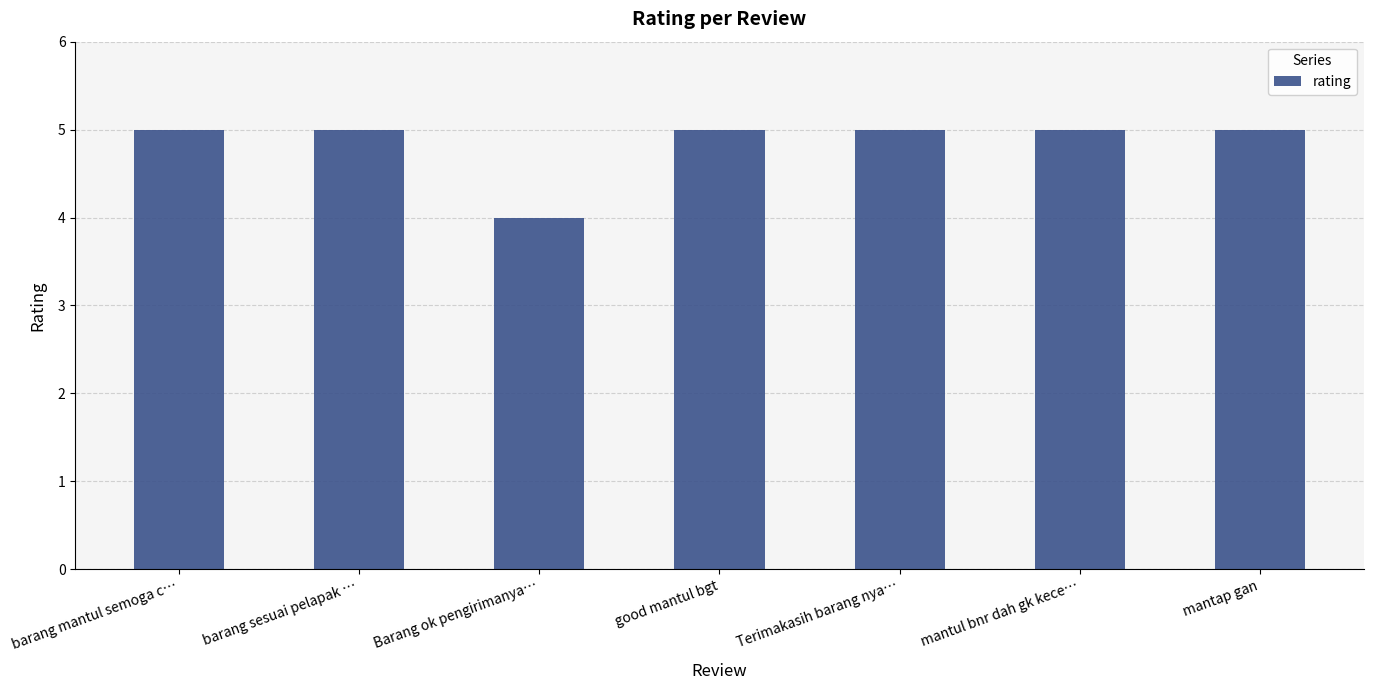

What is the label of the 1st bar from the right?

mantap gan